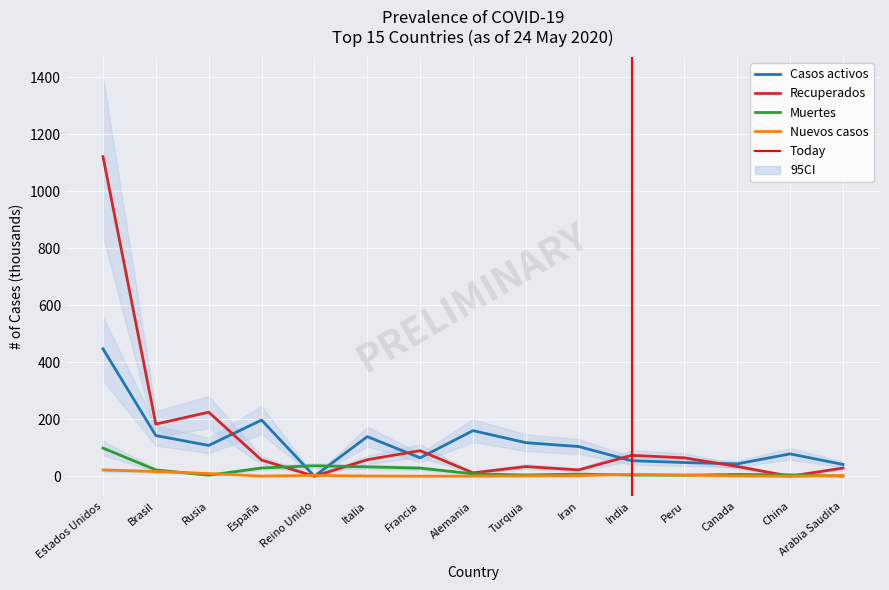

What is the value of the Muertes point at the 8th from the left?

8.4